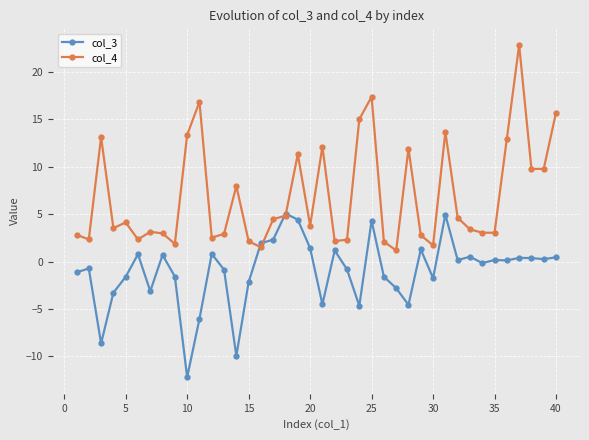

Rank the series by their average value, from lowest to highest.

col_3, col_4